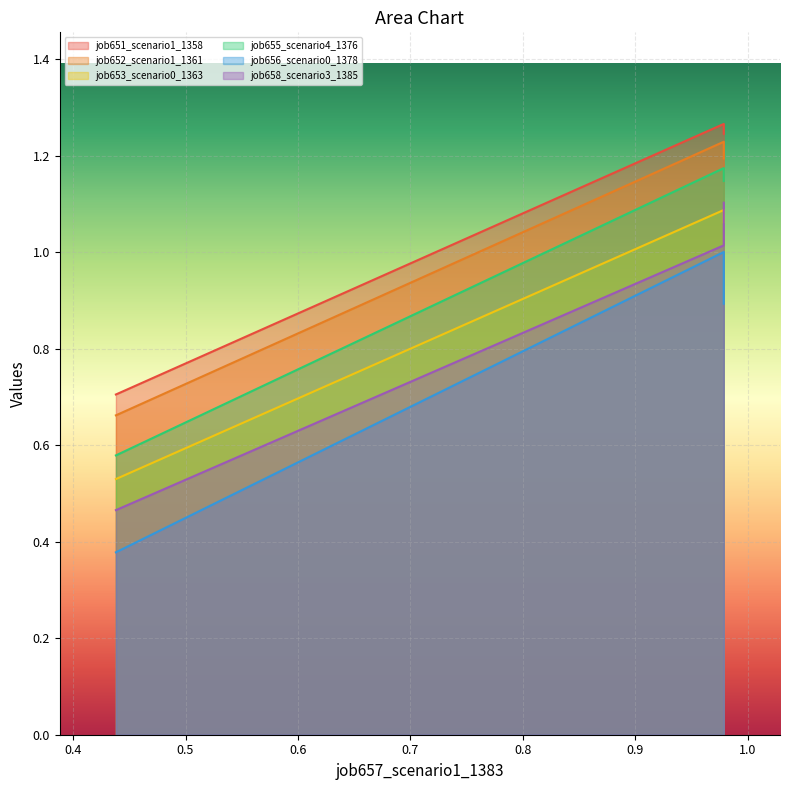

How many data points does each series have?

3